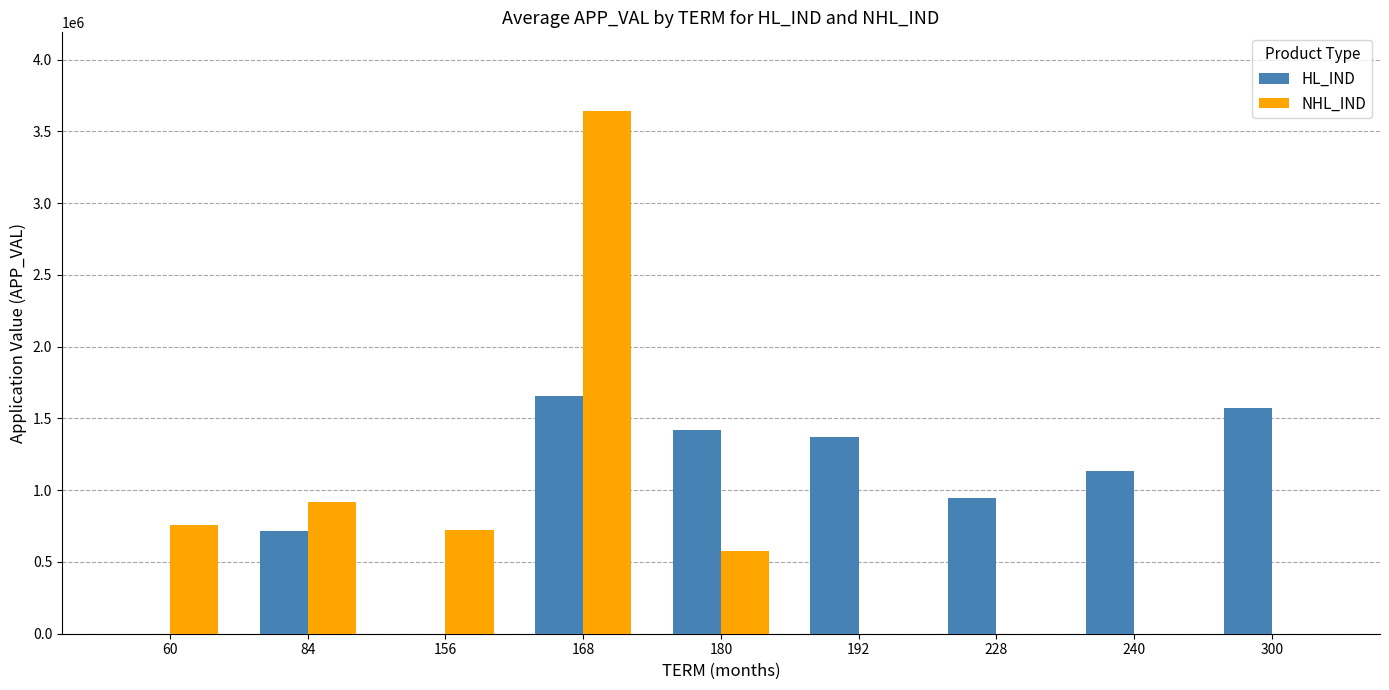

What is the average value of the NHL_IND series?

735305.6